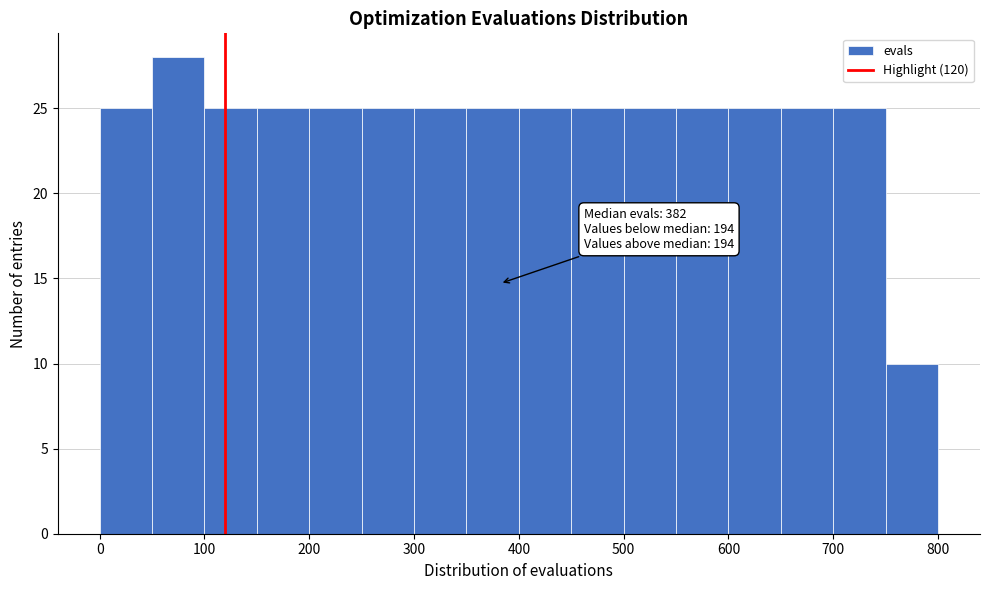

Which range on the x-axis has the tallest bar?

50 to 100